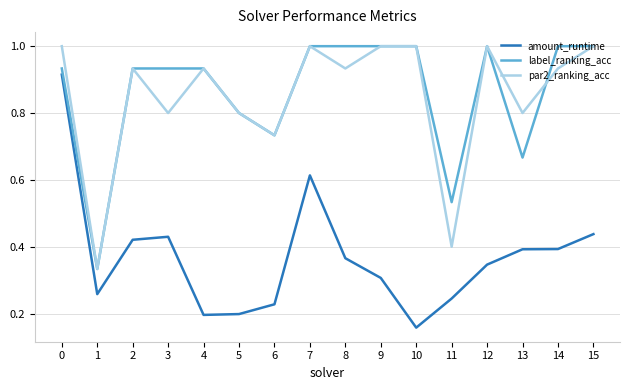

Does the chart display data point markers on the line(s)?

No